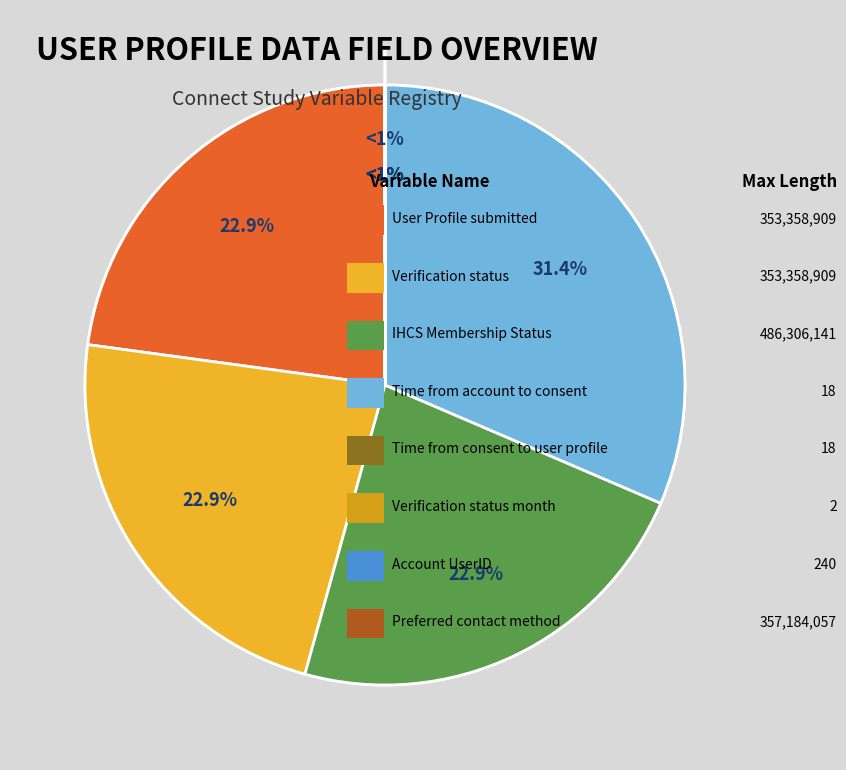

True or false: Time from consent to user profile accounts for 0% of the total.

True